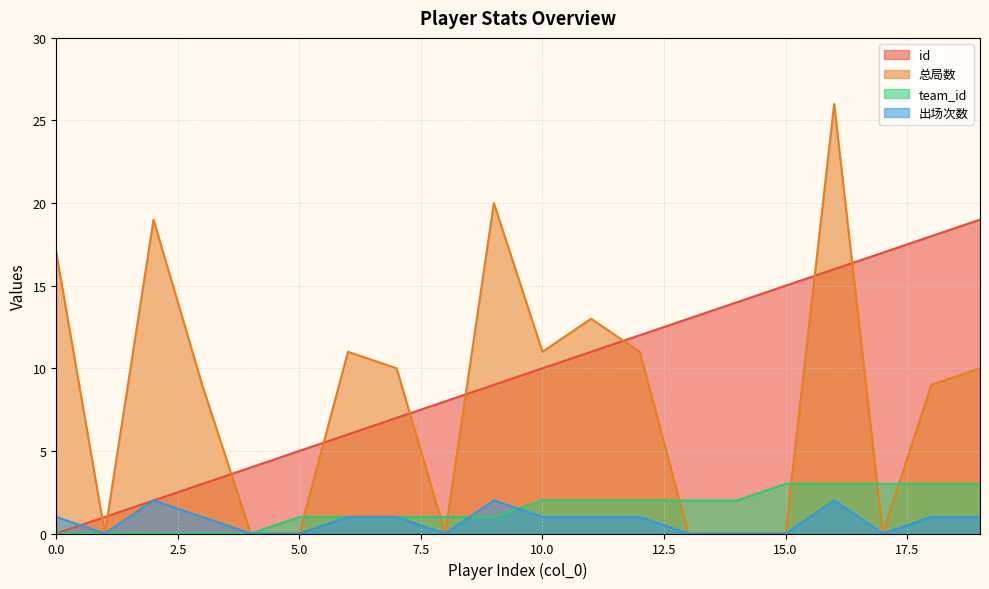

Rank the series by their maximum value, from highest to lowest.

总局数, id, team_id, 出场次数